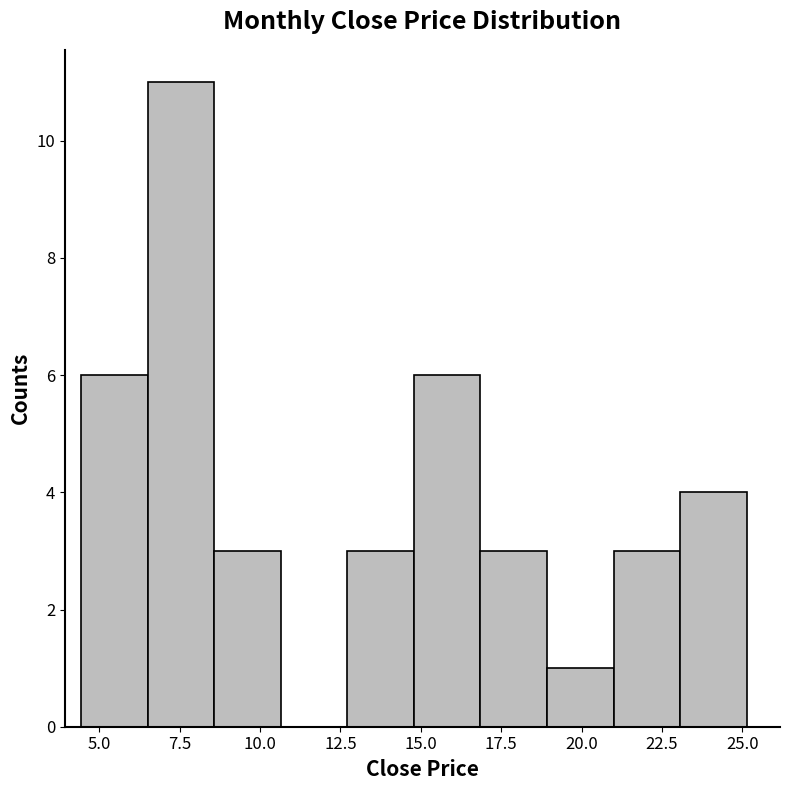

Reading left to right, transcribe this chart: for each bar, give the range it covers on the x-axis and its height. Neither the bar edges nor the heights are printed on the chart, so give them approximately, as read against the axes.

4.5 to 6.5: 6
6.5 to 8.5: 11
8.5 to 10.5: 3
10.5 to 12.5: 0
12.5 to 15.0: 3
15.0 to 17.0: 6
17.0 to 19.0: 3
19.0 to 21.0: 1
21.0 to 23.0: 3
23.0 to 25.0: 4